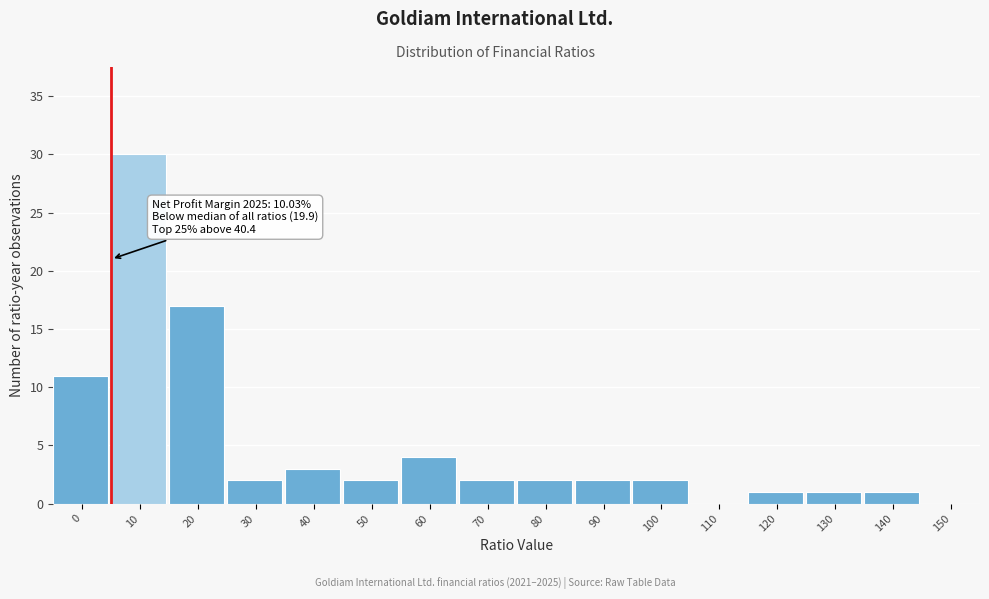

Reading left to right, what are all the values shown in this chart?

0=11	10=30	20=17	30=2	40=3	50=2	60=4	70=2	80=2	90=2	100=2	110=0	120=1	130=1	140=1	150=0